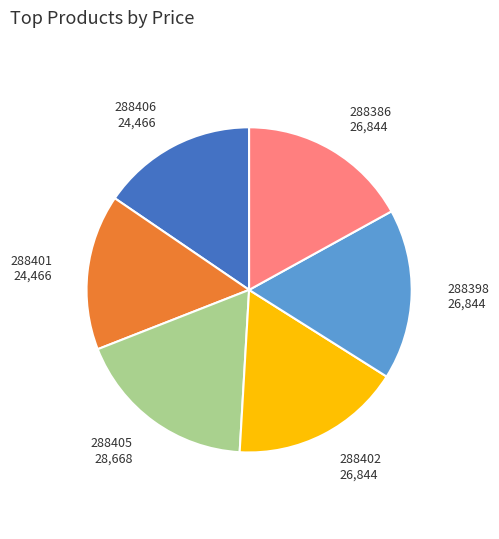

Is it true that 288398 is 9% of the pie?

False